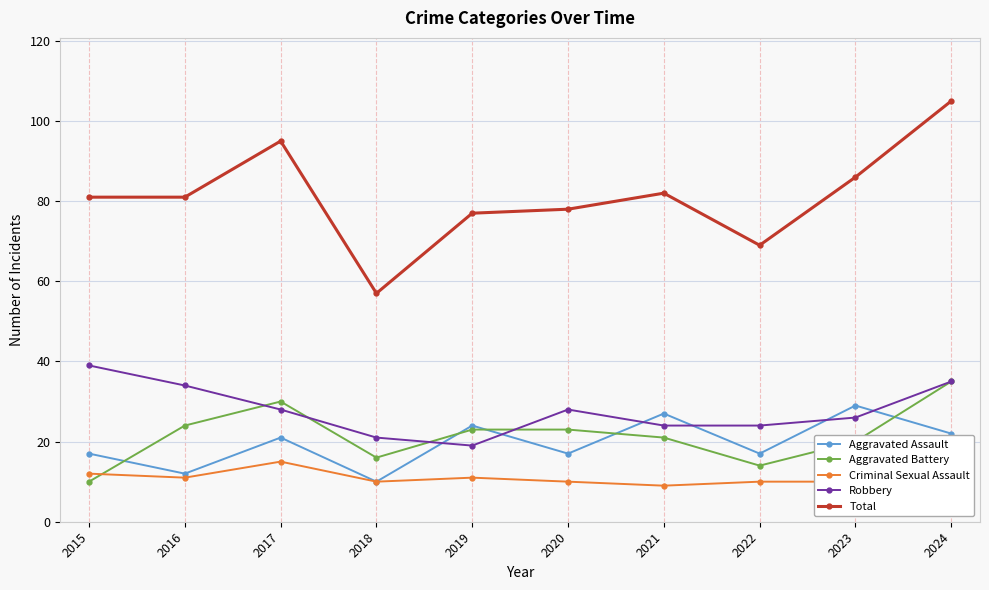

At which label does Robbery reach its minimum?

2019